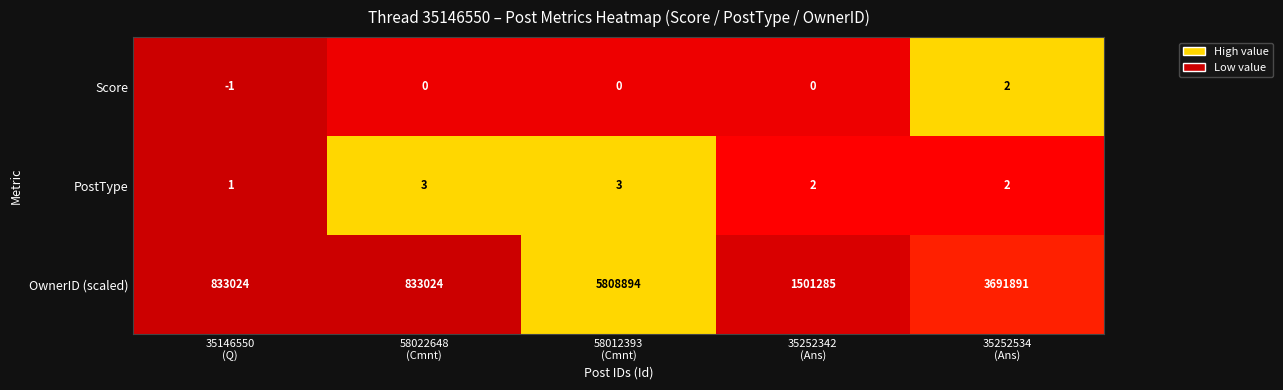

Count the PostType values in the range 2 to 3.

4